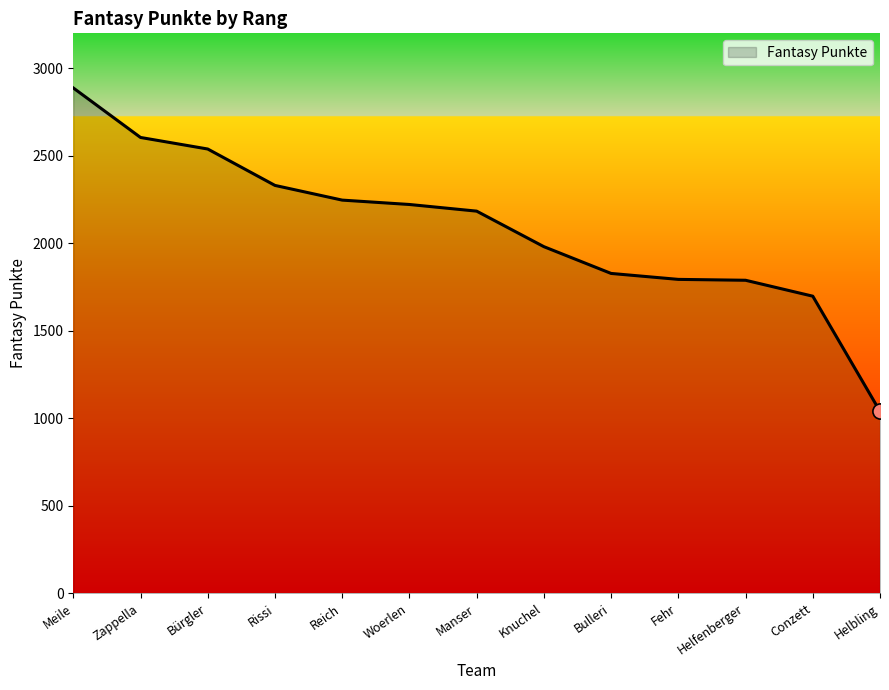

Approximately how many times larger is the value at Manser compared to Bulleri?

1.2